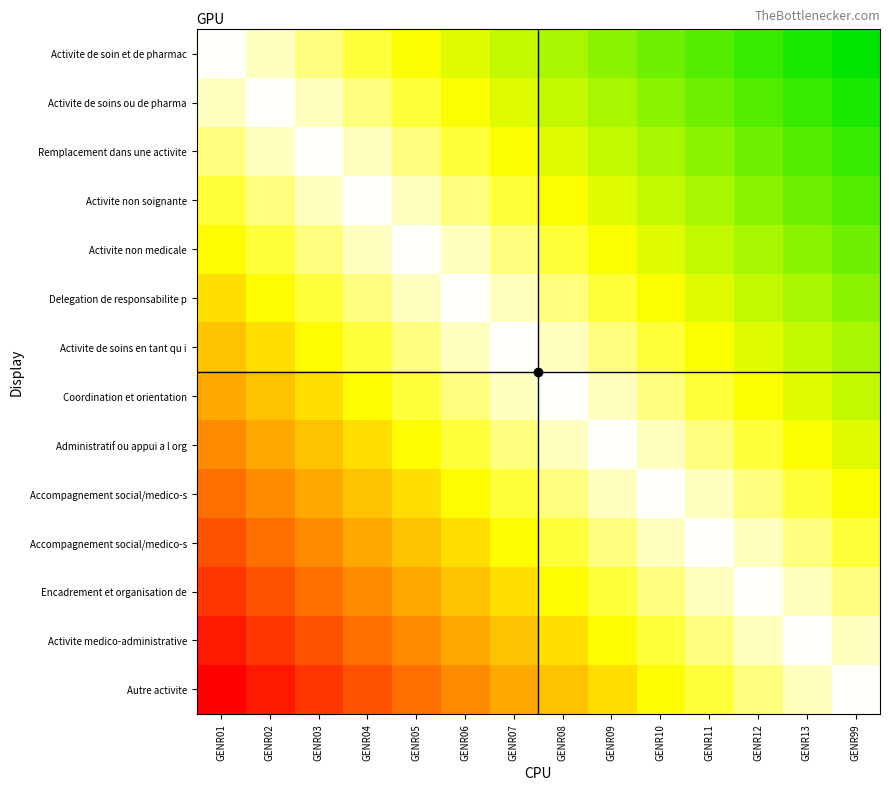

Count the number of categories in the chart.

14